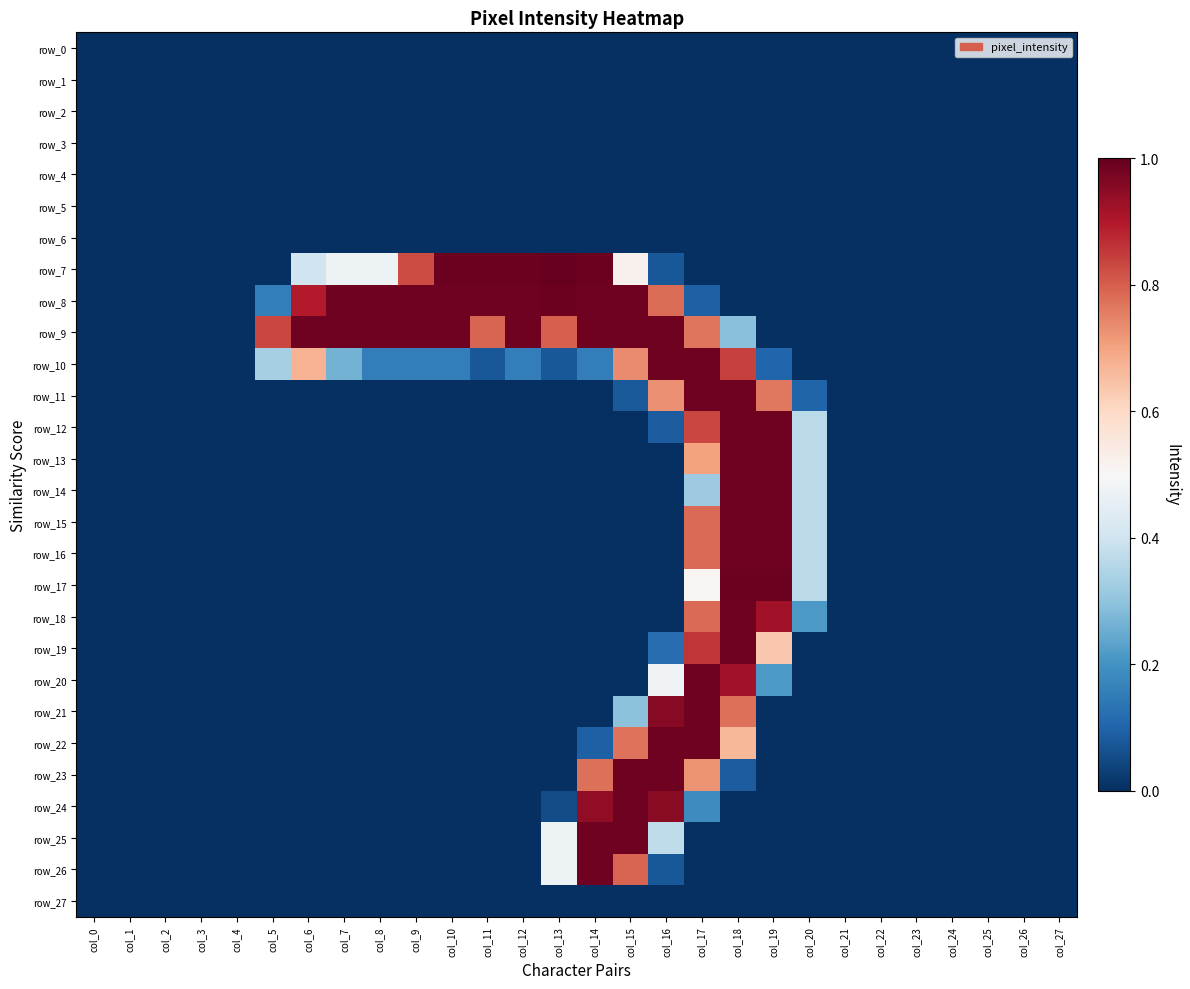

Reading right to left, extract all data points from this chart.

row_0: col_27=0	col_26=0	col_25=0	col_24=0	col_23=0	col_22=0	col_21=0	col_20=0	col_19=0	col_18=0	col_17=0	col_16=0	col_15=0	col_14=0	col_13=0	col_12=0	col_11=0	col_10=0	col_9=0	col_8=0	col_7=0	col_6=0	col_5=0	col_4=0	col_3=0	col_2=0	col_1=0	col_0=0
row_1: col_27=0	col_26=0	col_25=0	col_24=0	col_23=0	col_22=0	col_21=0	col_20=0	col_19=0	col_18=0	col_17=0	col_16=0	col_15=0	col_14=0	col_13=0	col_12=0	col_11=0	col_10=0	col_9=0	col_8=0	col_7=0	col_6=0	col_5=0	col_4=0	col_3=0	col_2=0	col_1=0	col_0=0
row_2: col_27=0	col_26=0	col_25=0	col_24=0	col_23=0	col_22=0	col_21=0	col_20=0	col_19=0	col_18=0	col_17=0	col_16=0	col_15=0	col_14=0	col_13=0	col_12=0	col_11=0	col_10=0	col_9=0	col_8=0	col_7=0	col_6=0	col_5=0	col_4=0	col_3=0	col_2=0	col_1=0	col_0=0
row_3: col_27=0	col_26=0	col_25=0	col_24=0	col_23=0	col_22=0	col_21=0	col_20=0	col_19=0	col_18=0	col_17=0	col_16=0	col_15=0	col_14=0	col_13=0	col_12=0	col_11=0	col_10=0	col_9=0	col_8=0	col_7=0	col_6=0	col_5=0	col_4=0	col_3=0	col_2=0	col_1=0	col_0=0
row_4: col_27=0	col_26=0	col_25=0	col_24=0	col_23=0	col_22=0	col_21=0	col_20=0	col_19=0	col_18=0	col_17=0	col_16=0	col_15=0	col_14=0	col_13=0	col_12=0	col_11=0	col_10=0	col_9=0	col_8=0	col_7=0	col_6=0	col_5=0	col_4=0	col_3=0	col_2=0	col_1=0	col_0=0
row_5: col_27=0	col_26=0	col_25=0	col_24=0	col_23=0	col_22=0	col_21=0	col_20=0	col_19=0	col_18=0	col_17=0	col_16=0	col_15=0	col_14=0	col_13=0	col_12=0	col_11=0	col_10=0	col_9=0	col_8=0	col_7=0	col_6=0	col_5=0	col_4=0	col_3=0	col_2=0	col_1=0	col_0=0
row_6: col_27=0	col_26=0	col_25=0	col_24=0	col_23=0	col_22=0	col_21=0	col_20=0	col_19=0	col_18=0	col_17=0	col_16=0	col_15=0	col_14=0	col_13=0	col_12=0	col_11=0	col_10=0	col_9=0	col_8=0	col_7=0	col_6=0	col_5=0	col_4=0	col_3=0	col_2=0	col_1=0	col_0=0
row_7: col_27=0	col_26=0	col_25=0	col_24=0	col_23=0	col_22=0	col_21=0	col_20=0	col_19=0	col_18=0	col_17=0	col_16=19	col_15=133	col_14=253	col_13=255	col_12=253	col_11=253	col_10=253	col_9=211	col_8=121	col_7=121	col_6=102	col_5=0	col_4=0	col_3=0	col_2=0	col_1=0	col_0=0
row_8: col_27=0	col_26=0	col_25=0	col_24=0	col_23=0	col_22=0	col_21=0	col_20=0	col_19=0	col_18=0	col_17=23	col_16=199	col_15=252	col_14=252	col_13=253	col_12=252	col_11=252	col_10=252	col_9=252	col_8=252	col_7=252	col_6=229	col_5=40	col_4=0	col_3=0	col_2=0	col_1=0	col_0=0
row_9: col_27=0	col_26=0	col_25=0	col_24=0	col_23=0	col_22=0	col_21=0	col_20=0	col_19=0	col_18=74	col_17=196	col_16=252	col_15=252	col_14=252	col_13=204	col_12=252	col_11=202	col_10=252	col_9=252	col_8=252	col_7=252	col_6=252	col_5=213	col_4=0	col_3=0	col_2=0	col_1=0	col_0=0
row_10: col_27=0	col_26=0	col_25=0	col_24=0	col_23=0	col_22=0	col_21=0	col_20=0	col_19=26	col_18=215	col_17=252	col_16=252	col_15=188	col_14=39	col_13=19	col_12=39	col_11=19	col_10=39	col_9=39	col_8=39	col_7=67	col_6=172	col_5=85	col_4=0	col_3=0	col_2=0	col_1=0	col_0=0
row_11: col_27=0	col_26=0	col_25=0	col_24=0	col_23=0	col_22=0	col_21=0	col_20=25	col_19=195	col_18=252	col_17=252	col_16=186	col_15=20	col_14=0	col_13=0	col_12=0	col_11=0	col_10=0	col_9=0	col_8=0	col_7=0	col_6=0	col_5=0	col_4=0	col_3=0	col_2=0	col_1=0	col_0=0
row_12: col_27=0	col_26=0	col_25=0	col_24=0	col_23=0	col_22=0	col_21=0	col_20=93	col_19=252	col_18=252	col_17=213	col_16=21	col_15=0	col_14=0	col_13=0	col_12=0	col_11=0	col_10=0	col_9=0	col_8=0	col_7=0	col_6=0	col_5=0	col_4=0	col_3=0	col_2=0	col_1=0	col_0=0
row_13: col_27=0	col_26=0	col_25=0	col_24=0	col_23=0	col_22=0	col_21=0	col_20=93	col_19=252	col_18=252	col_17=179	col_16=0	col_15=0	col_14=0	col_13=0	col_12=0	col_11=0	col_10=0	col_9=0	col_8=0	col_7=0	col_6=0	col_5=0	col_4=0	col_3=0	col_2=0	col_1=0	col_0=0
row_14: col_27=0	col_26=0	col_25=0	col_24=0	col_23=0	col_22=0	col_21=0	col_20=93	col_19=252	col_18=252	col_17=81	col_16=0	col_15=0	col_14=0	col_13=0	col_12=0	col_11=0	col_10=0	col_9=0	col_8=0	col_7=0	col_6=0	col_5=0	col_4=0	col_3=0	col_2=0	col_1=0	col_0=0
row_15: col_27=0	col_26=0	col_25=0	col_24=0	col_23=0	col_22=0	col_21=0	col_20=93	col_19=252	col_18=252	col_17=200	col_16=0	col_15=0	col_14=0	col_13=0	col_12=0	col_11=0	col_10=0	col_9=0	col_8=0	col_7=0	col_6=0	col_5=0	col_4=0	col_3=0	col_2=0	col_1=0	col_0=0
row_16: col_27=0	col_26=0	col_25=0	col_24=0	col_23=0	col_22=0	col_21=0	col_20=93	col_19=252	col_18=252	col_17=200	col_16=0	col_15=0	col_14=0	col_13=0	col_12=0	col_11=0	col_10=0	col_9=0	col_8=0	col_7=0	col_6=0	col_5=0	col_4=0	col_3=0	col_2=0	col_1=0	col_0=0
row_17: col_27=0	col_26=0	col_25=0	col_24=0	col_23=0	col_22=0	col_21=0	col_20=93	col_19=253	col_18=253	col_17=130	col_16=0	col_15=0	col_14=0	col_13=0	col_12=0	col_11=0	col_10=0	col_9=0	col_8=0	col_7=0	col_6=0	col_5=0	col_4=0	col_3=0	col_2=0	col_1=0	col_0=0
row_18: col_27=0	col_26=0	col_25=0	col_24=0	col_23=0	col_22=0	col_21=0	col_20=54	col_19=235	col_18=252	col_17=200	col_16=0	col_15=0	col_14=0	col_13=0	col_12=0	col_11=0	col_10=0	col_9=0	col_8=0	col_7=0	col_6=0	col_5=0	col_4=0	col_3=0	col_2=0	col_1=0	col_0=0
row_19: col_27=0	col_26=0	col_25=0	col_24=0	col_23=0	col_22=0	col_21=0	col_20=0	col_19=162	col_18=252	col_17=219	col_16=30	col_15=0	col_14=0	col_13=0	col_12=0	col_11=0	col_10=0	col_9=0	col_8=0	col_7=0	col_6=0	col_5=0	col_4=0	col_3=0	col_2=0	col_1=0	col_0=0
row_20: col_27=0	col_26=0	col_25=0	col_24=0	col_23=0	col_22=0	col_21=0	col_20=0	col_19=54	col_18=235	col_17=252	col_16=123	col_15=0	col_14=0	col_13=0	col_12=0	col_11=0	col_10=0	col_9=0	col_8=0	col_7=0	col_6=0	col_5=0	col_4=0	col_3=0	col_2=0	col_1=0	col_0=0
row_21: col_27=0	col_26=0	col_25=0	col_24=0	col_23=0	col_22=0	col_21=0	col_20=0	col_19=0	col_18=198	col_17=252	col_16=244	col_15=75	col_14=0	col_13=0	col_12=0	col_11=0	col_10=0	col_9=0	col_8=0	col_7=0	col_6=0	col_5=0	col_4=0	col_3=0	col_2=0	col_1=0	col_0=0
row_22: col_27=0	col_26=0	col_25=0	col_24=0	col_23=0	col_22=0	col_21=0	col_20=0	col_19=0	col_18=170	col_17=252	col_16=252	col_15=197	col_14=23	col_13=0	col_12=0	col_11=0	col_10=0	col_9=0	col_8=0	col_7=0	col_6=0	col_5=0	col_4=0	col_3=0	col_2=0	col_1=0	col_0=0
row_23: col_27=0	col_26=0	col_25=0	col_24=0	col_23=0	col_22=0	col_21=0	col_20=0	col_19=0	col_18=21	col_17=185	col_16=252	col_15=252	col_14=198	col_13=0	col_12=0	col_11=0	col_10=0	col_9=0	col_8=0	col_7=0	col_6=0	col_5=0	col_4=0	col_3=0	col_2=0	col_1=0	col_0=0
row_24: col_27=0	col_26=0	col_25=0	col_24=0	col_23=0	col_22=0	col_21=0	col_20=0	col_19=0	col_18=0	col_17=47	col_16=243	col_15=252	col_14=241	col_13=13	col_12=0	col_11=0	col_10=0	col_9=0	col_8=0	col_7=0	col_6=0	col_5=0	col_4=0	col_3=0	col_2=0	col_1=0	col_0=0
row_25: col_27=0	col_26=0	col_25=0	col_24=0	col_23=0	col_22=0	col_21=0	col_20=0	col_19=0	col_18=0	col_17=0	col_16=95	col_15=252	col_14=252	col_13=121	col_12=0	col_11=0	col_10=0	col_9=0	col_8=0	col_7=0	col_6=0	col_5=0	col_4=0	col_3=0	col_2=0	col_1=0	col_0=0
row_26: col_27=0	col_26=0	col_25=0	col_24=0	col_23=0	col_22=0	col_21=0	col_20=0	col_19=0	col_18=0	col_17=0	col_16=19	col_15=202	col_14=252	col_13=121	col_12=0	col_11=0	col_10=0	col_9=0	col_8=0	col_7=0	col_6=0	col_5=0	col_4=0	col_3=0	col_2=0	col_1=0	col_0=0
row_27: col_27=0	col_26=0	col_25=0	col_24=0	col_23=0	col_22=0	col_21=0	col_20=0	col_19=0	col_18=0	col_17=0	col_16=0	col_15=0	col_14=0	col_13=0	col_12=0	col_11=0	col_10=0	col_9=0	col_8=0	col_7=0	col_6=0	col_5=0	col_4=0	col_3=0	col_2=0	col_1=0	col_0=0